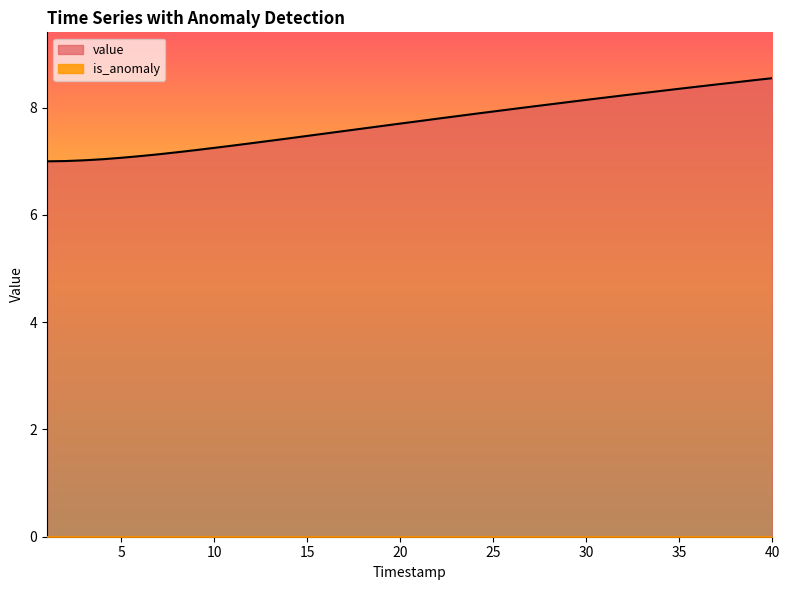

How many lines are shown in the chart?

2